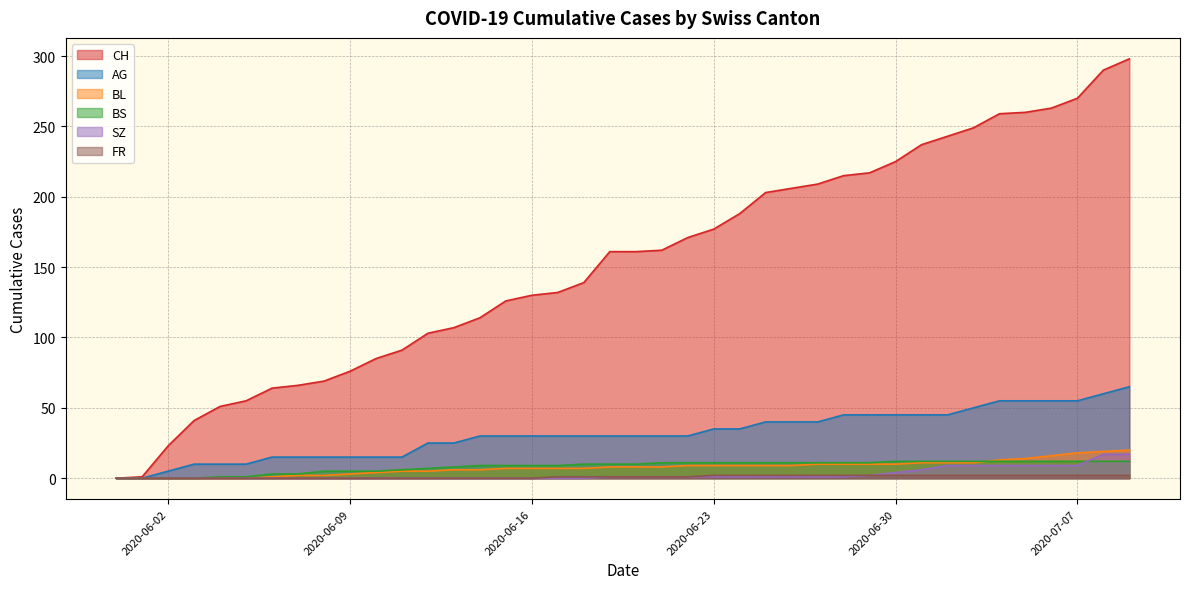

List the labels in order of BL value, largest first.

2020-07-09, 2020-07-08, 2020-07-07, 2020-07-06, 2020-07-05, 2020-07-04, 2020-07-01, 2020-07-02, 2020-07-03, 2020-06-27, 2020-06-28, 2020-06-29, 2020-06-30, 2020-06-22, 2020-06-23, 2020-06-24, 2020-06-25, 2020-06-26, 2020-06-19, 2020-06-20, 2020-06-21, 2020-06-15, 2020-06-16, 2020-06-17, 2020-06-18, 2020-06-13, 2020-06-14, 2020-06-11, 2020-06-12, 2020-06-10, 2020-06-09, 2020-06-07, 2020-06-08, 2020-06-06, 2020-05-31, 2020-06-01, 2020-06-02, 2020-06-03, 2020-06-04, 2020-06-05